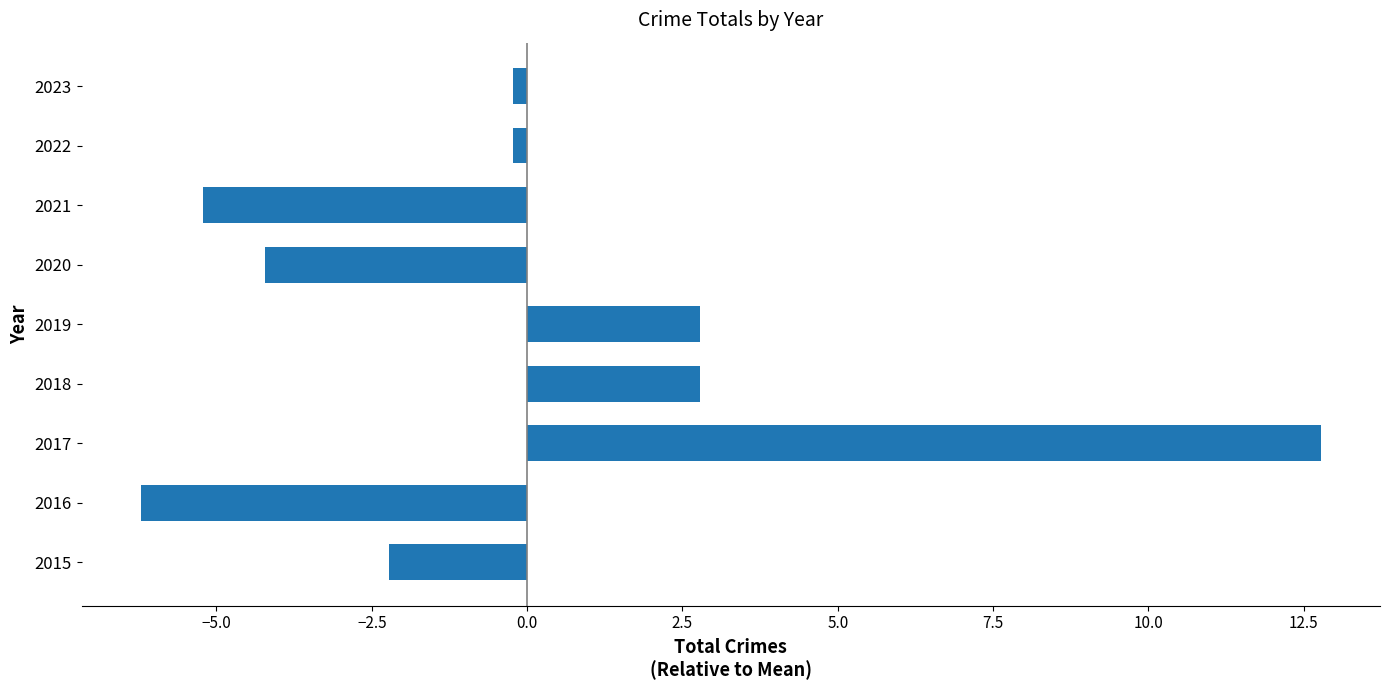

What is the minimum value shown in the chart?

-6.2